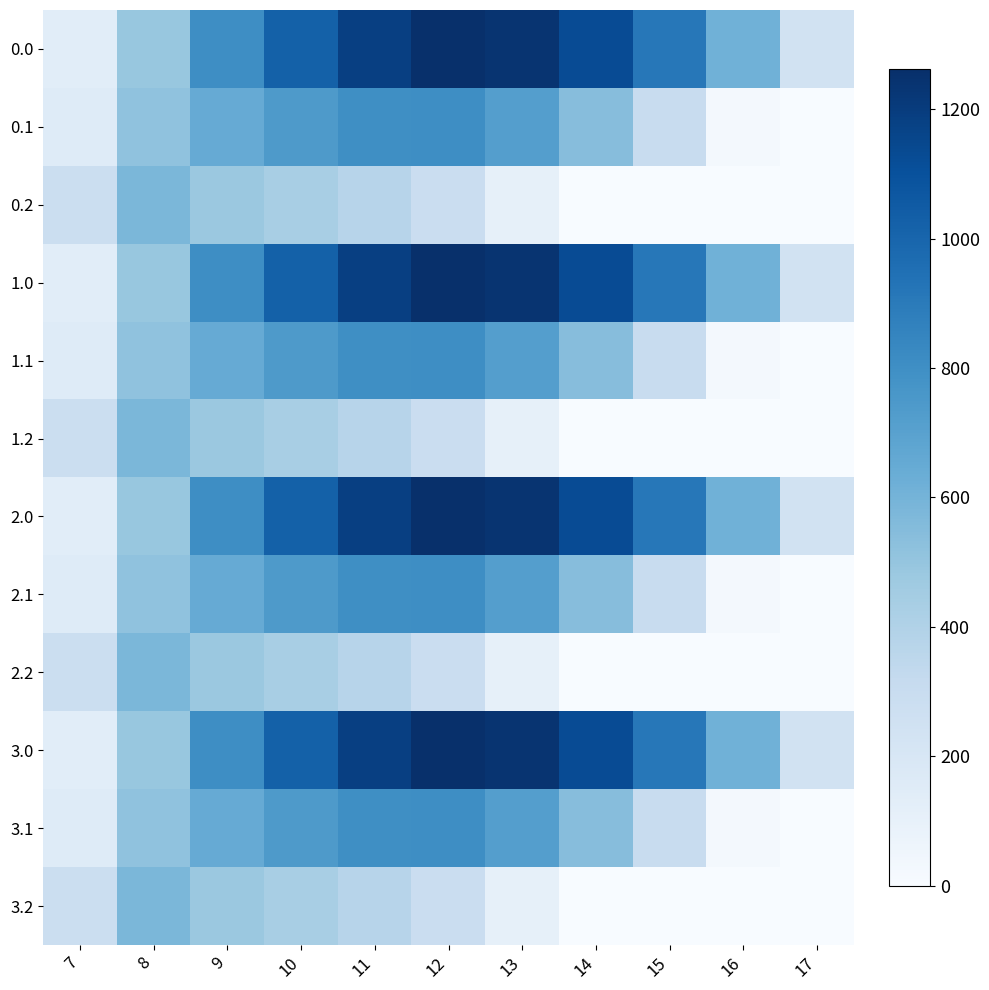

Reading left to right, list all the values displayed in this chart.

0.0: 7=134.3	8=489.3	9=804.0	10=1023.2	11=1185.2	12=1261.6	13=1237.4	14=1128.6	15=911.8	16=613.0	17=243.5
0.1: 7=153.2	8=514.8	9=646.9	10=742.1	11=800.2	12=806.9	13=715.3	14=544.1	15=301.4	16=26.8	17=0.0
0.2: 7=276.9	8=576.6	9=480.7	10=430.5	11=374.4	12=289.5	13=107.8	14=0.0	15=0.0	16=0.0	17=0.0
1.0: 7=134.3	8=489.3	9=804.0	10=1023.2	11=1185.2	12=1261.6	13=1237.4	14=1128.6	15=911.8	16=613.0	17=243.5
1.1: 7=153.2	8=514.8	9=646.9	10=742.1	11=800.2	12=806.9	13=715.3	14=544.1	15=301.4	16=26.8	17=0.0
1.2: 7=276.9	8=576.6	9=480.7	10=430.5	11=374.4	12=289.5	13=107.8	14=0.0	15=0.0	16=0.0	17=0.0
2.0: 7=134.3	8=489.3	9=804.0	10=1023.2	11=1185.2	12=1261.6	13=1237.4	14=1128.6	15=911.8	16=613.0	17=243.5
2.1: 7=153.2	8=514.8	9=646.9	10=742.1	11=800.2	12=806.9	13=715.3	14=544.1	15=301.4	16=26.8	17=0.0
2.2: 7=276.9	8=576.6	9=480.7	10=430.5	11=374.4	12=289.5	13=107.8	14=0.0	15=0.0	16=0.0	17=0.0
3.0: 7=134.3	8=489.3	9=804.0	10=1023.2	11=1185.2	12=1261.6	13=1237.4	14=1128.6	15=911.8	16=613.0	17=243.5
3.1: 7=153.2	8=514.8	9=646.9	10=742.1	11=800.2	12=806.9	13=715.3	14=544.1	15=301.4	16=26.8	17=0.0
3.2: 7=276.9	8=576.6	9=480.7	10=430.5	11=374.4	12=289.5	13=107.8	14=0.0	15=0.0	16=0.0	17=0.0